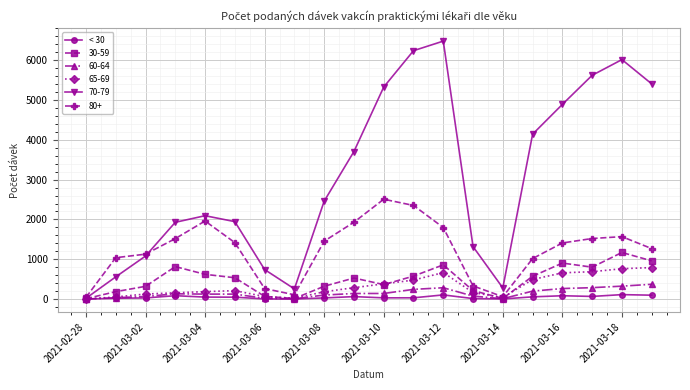

Which series has the largest total across all categories?

70-79